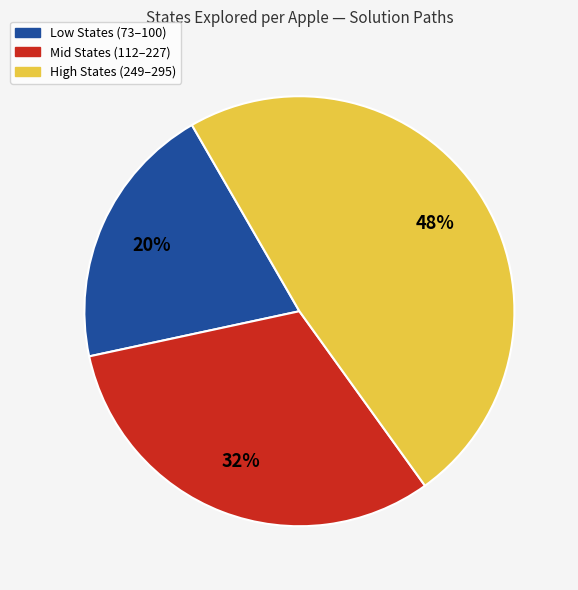

To the nearest percent, what is the average slice percentage?

33%